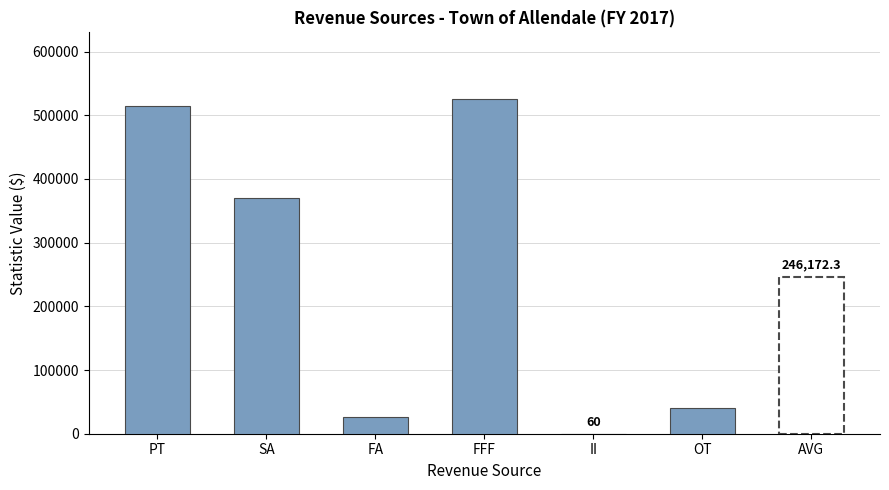

List the labels in order of value, largest first.

FFF, PT, SA, OT, FA, II